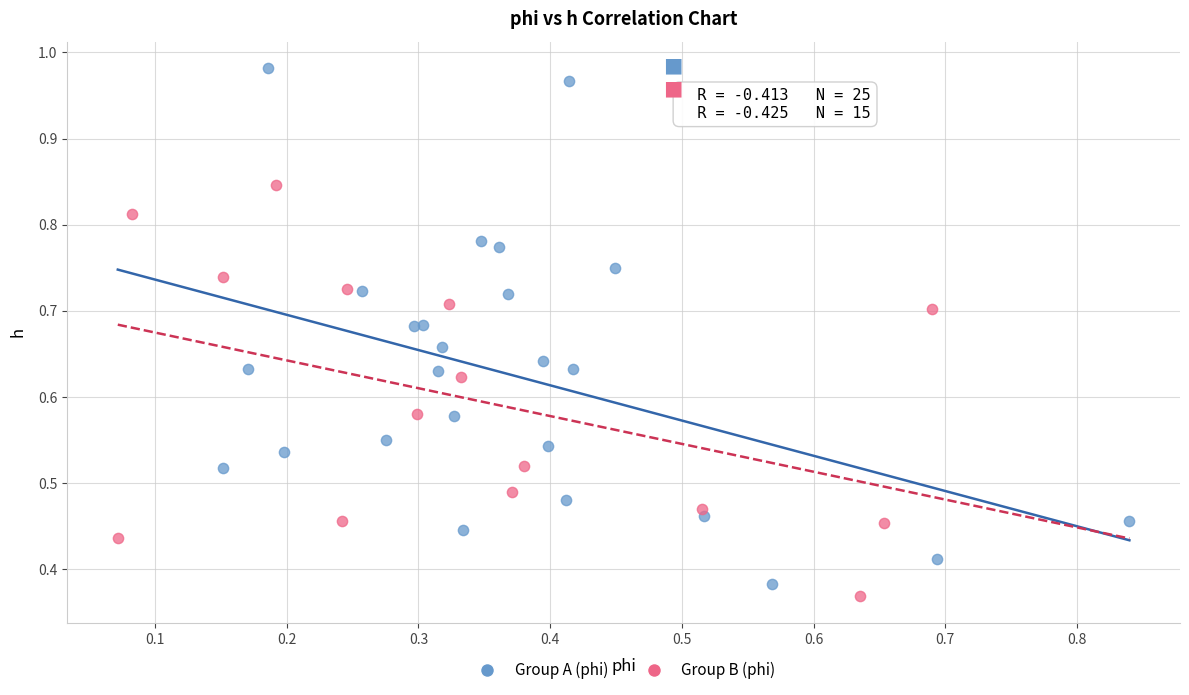

What are all the series names shown in the legend?

Group A (phi), Group B (phi)